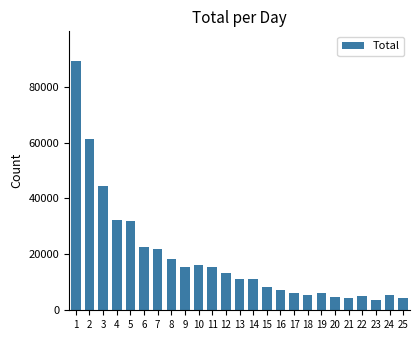

What is the maximum value shown in the chart?

89080